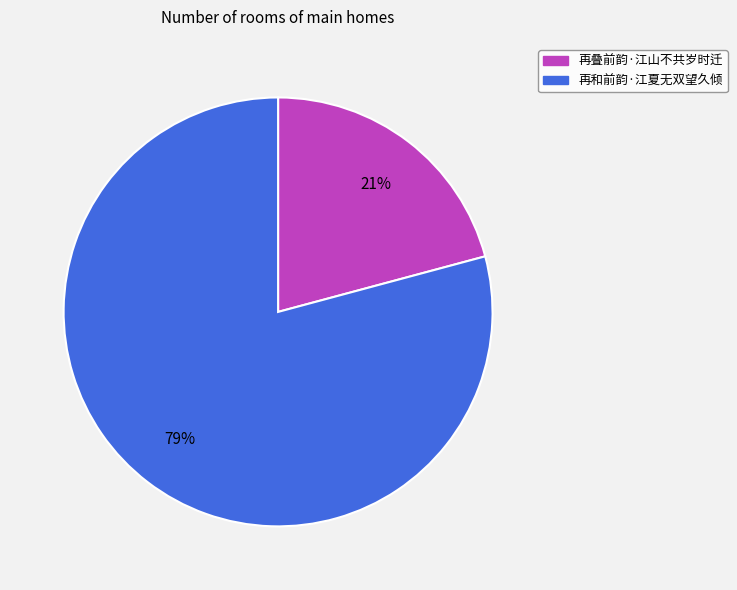

To the nearest percent, what is the difference between the largest and smallest slice percentages?

58%